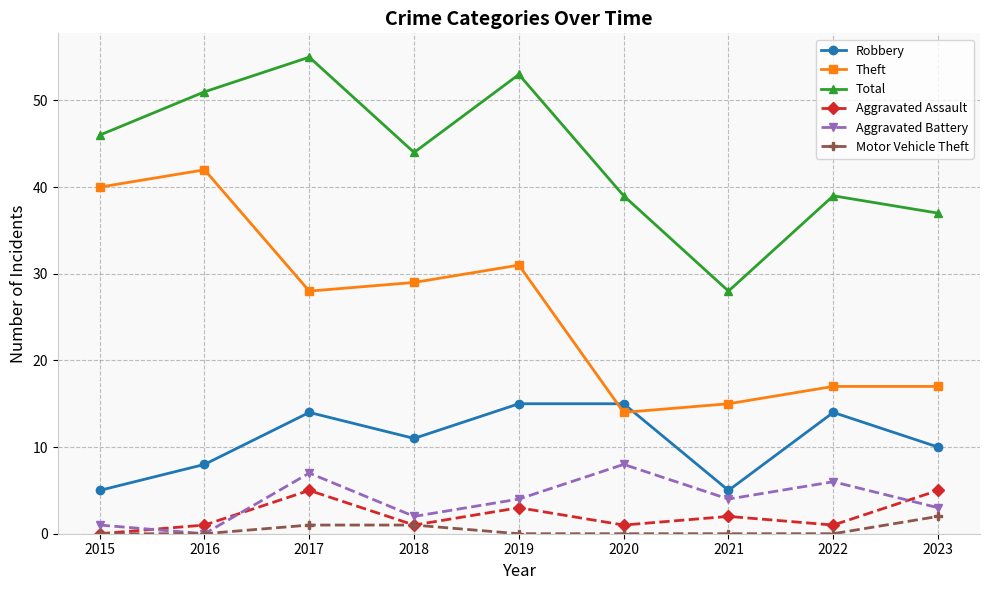

What is the average value of the Total series?

44